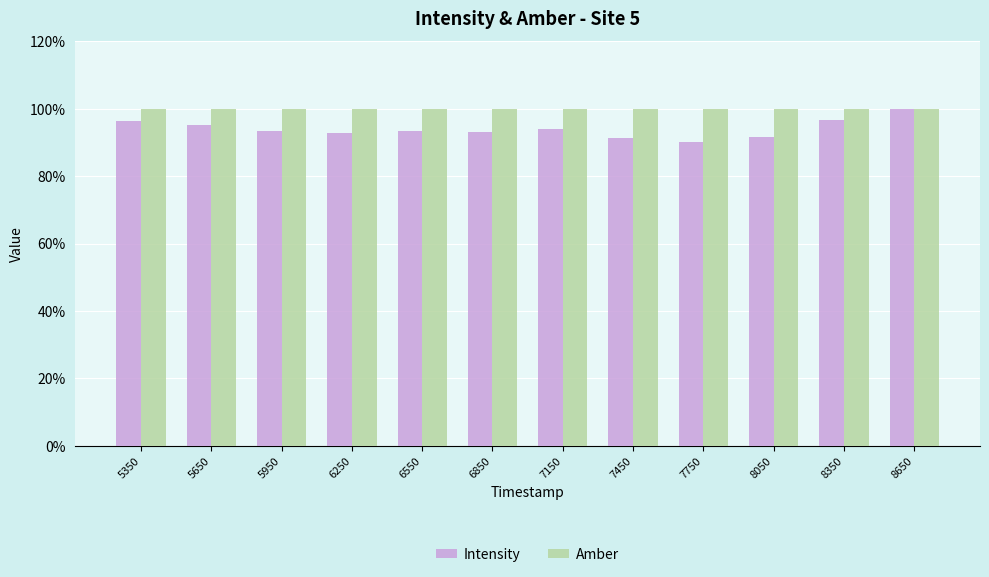

What are all the series names shown in the legend?

Intensity, Amber